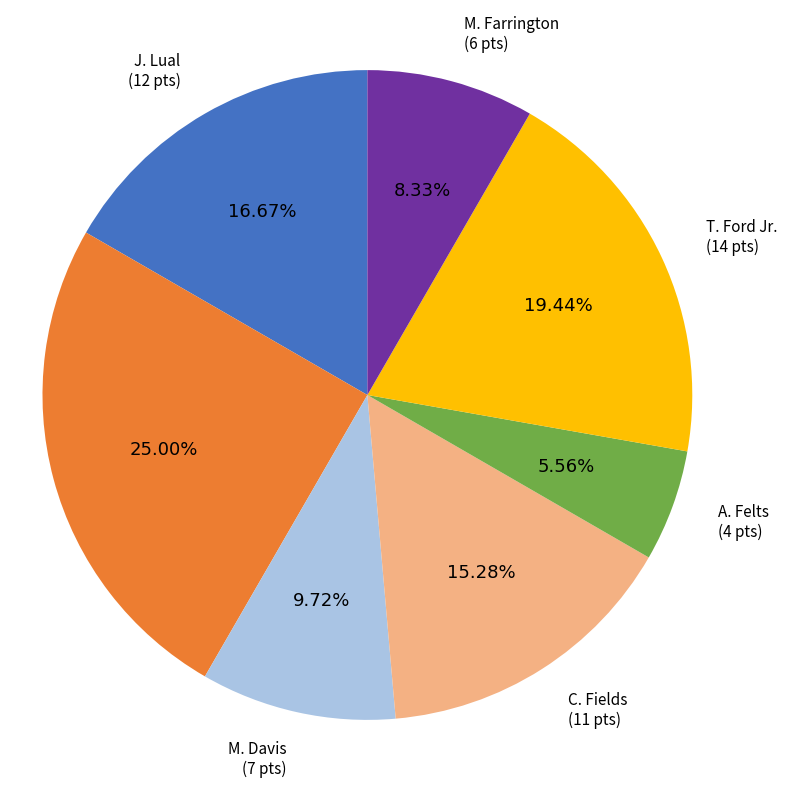

Does any single category account for the majority?

No